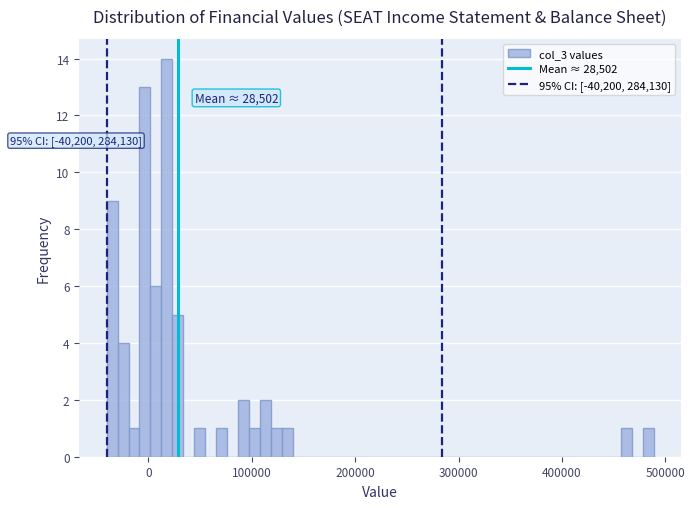

Around what value on the x-axis is the tallest bar? Give the approximate position of its centre, as read against the axis.

20000